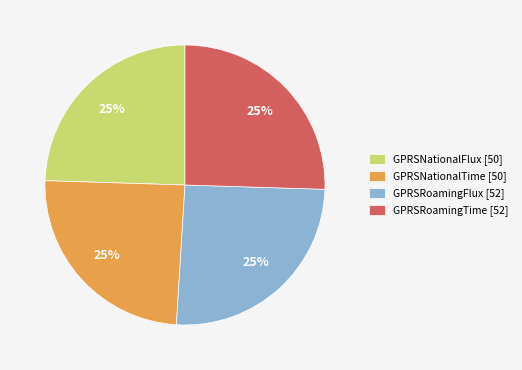

To the nearest percent, what is the average slice percentage?

25%